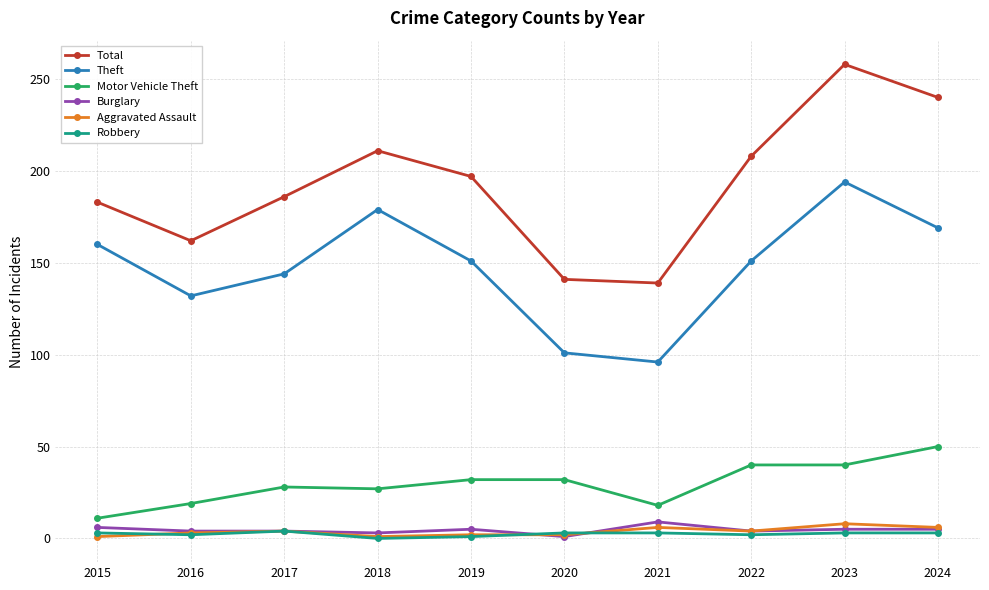

What is the value of the Motor Vehicle Theft point at the 7th from the left?

18